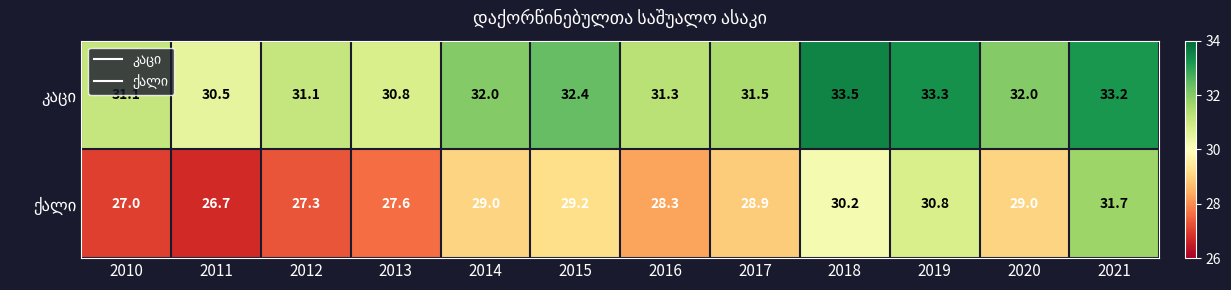

What is the smallest value displayed?

26.7